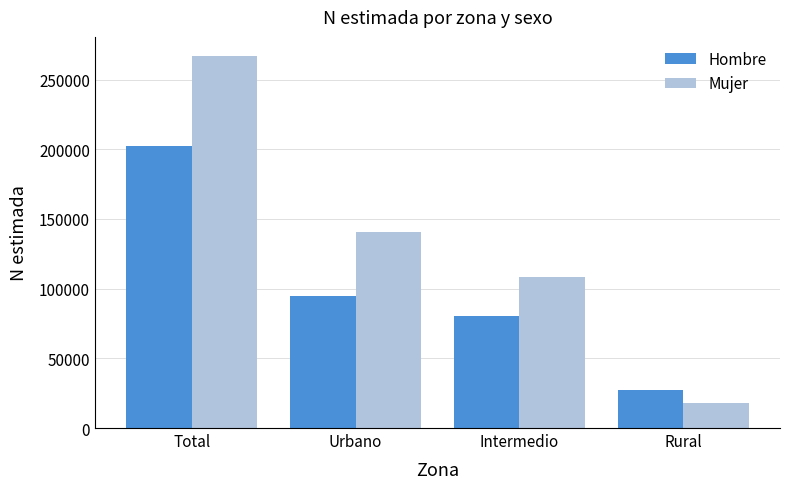

At how many categories does at least one series exceed 112605?

2